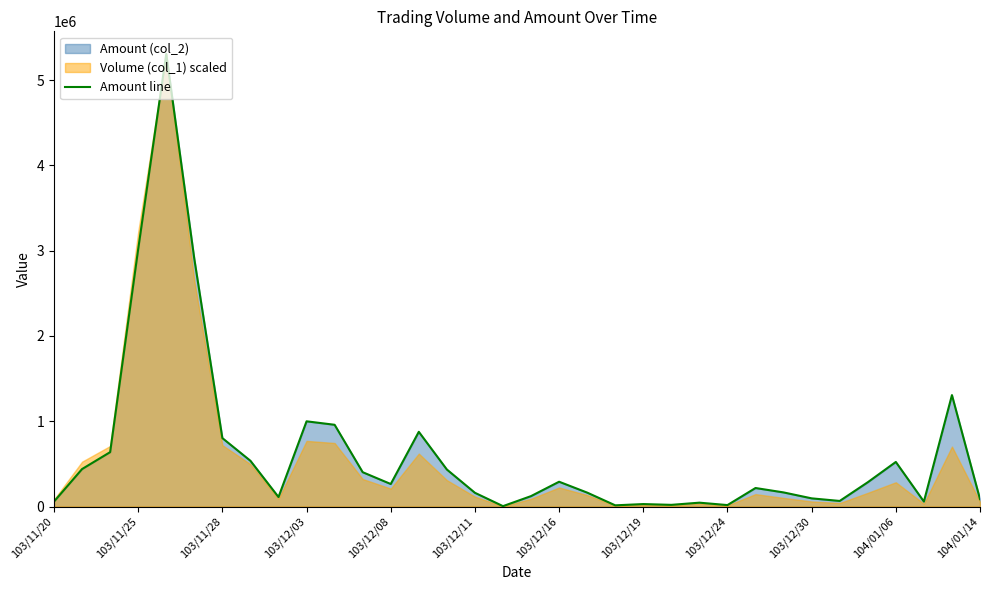

What position from the left is 103/12/30?

28